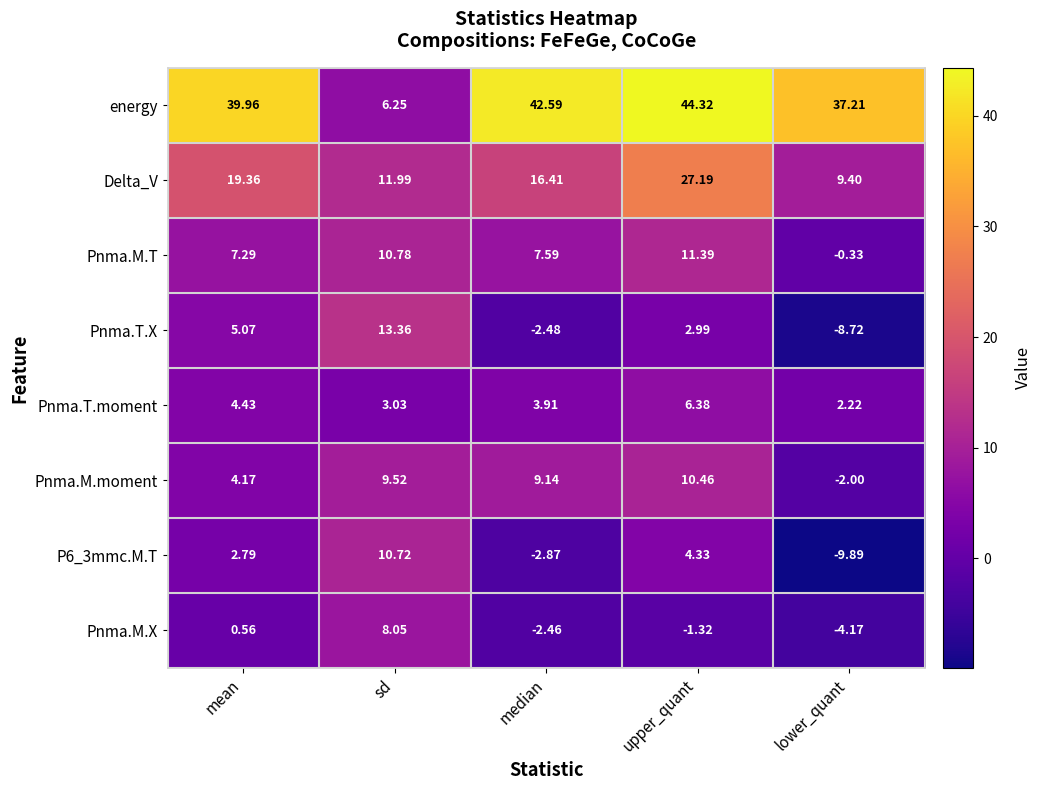

Which label corresponds to the smallest value in the chart?

lower_quant